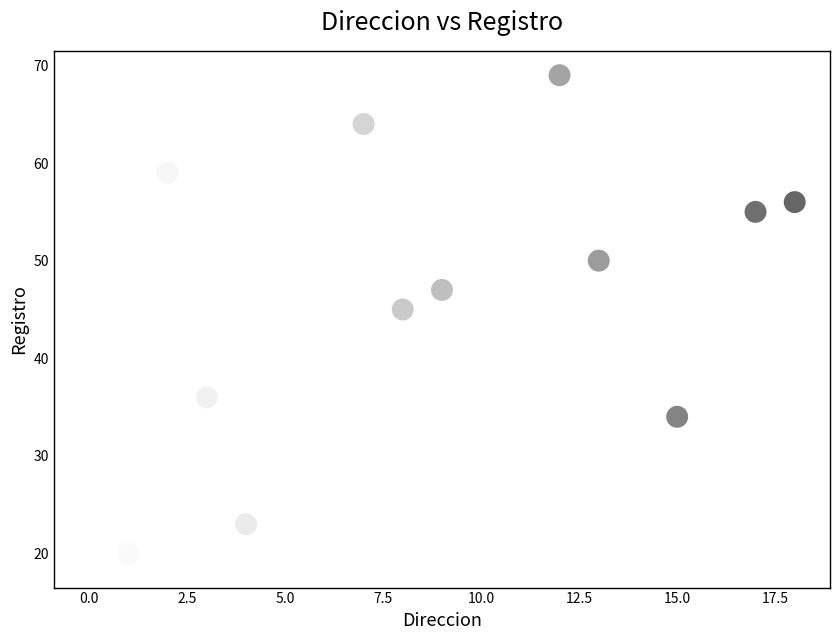

What is the range of Y values (max minus min)?

50